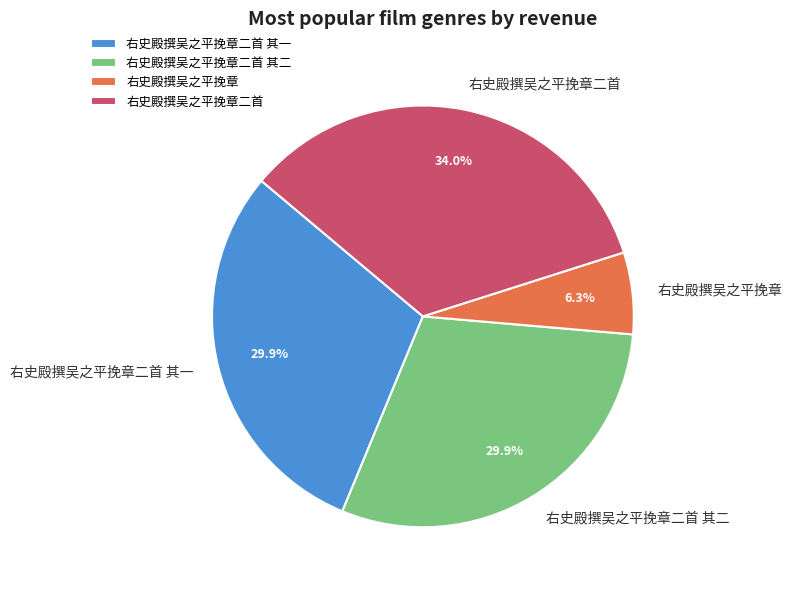

The 右史殿撰吴之平挽章二首 其二 slice represents 30% of the pie. True or false?

True